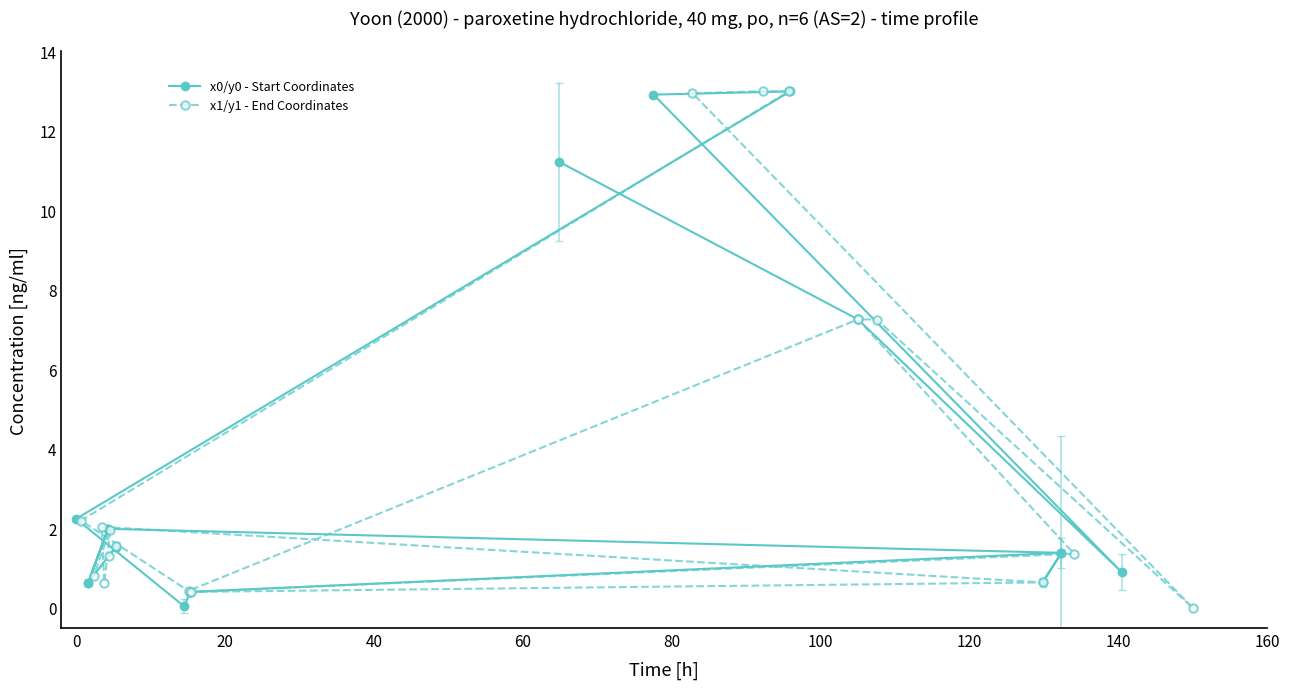

Count the number of categories in the chart.

19